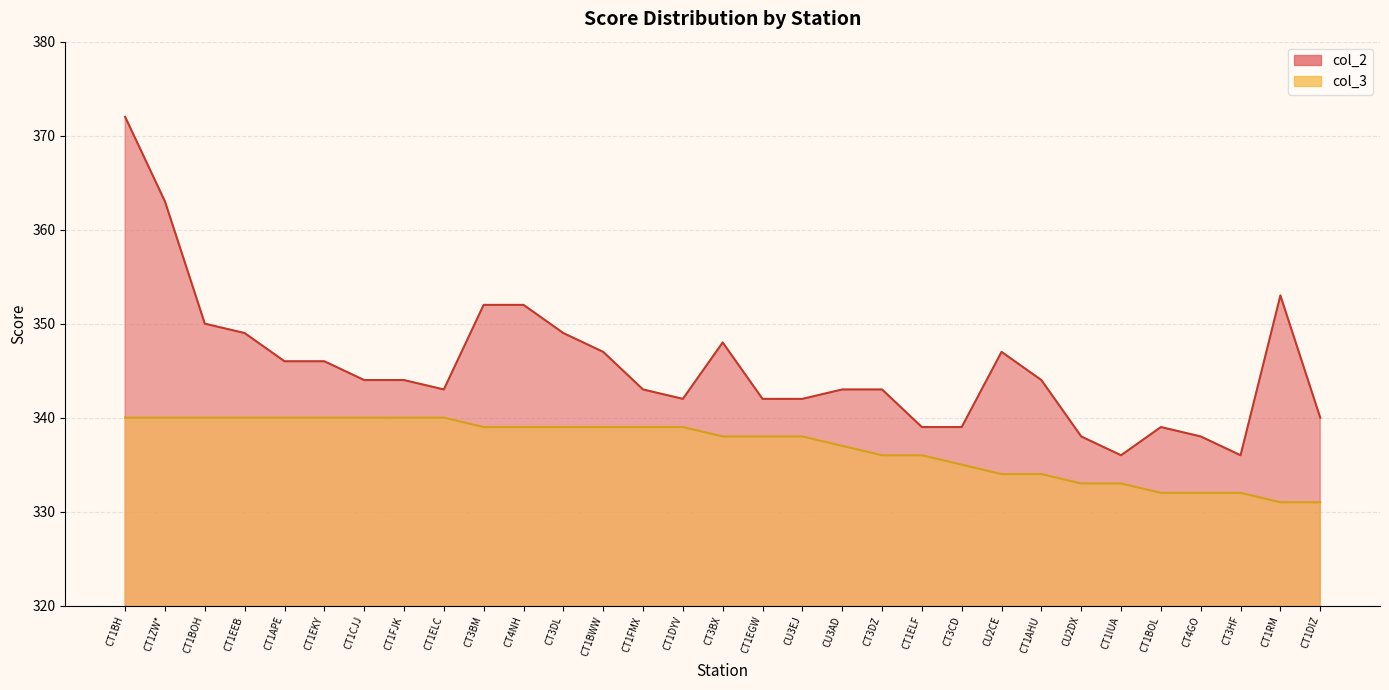

At which label is col_2 closest to 354?

CT1RM